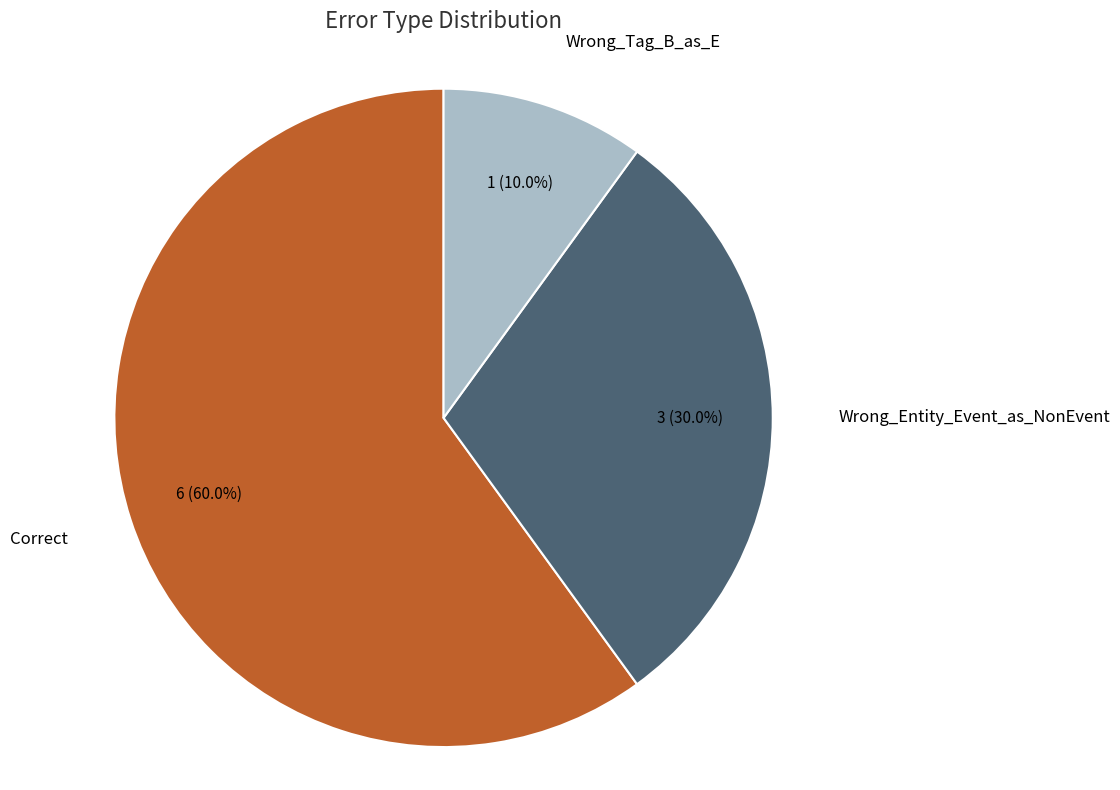

How many segments does this pie chart have?

3